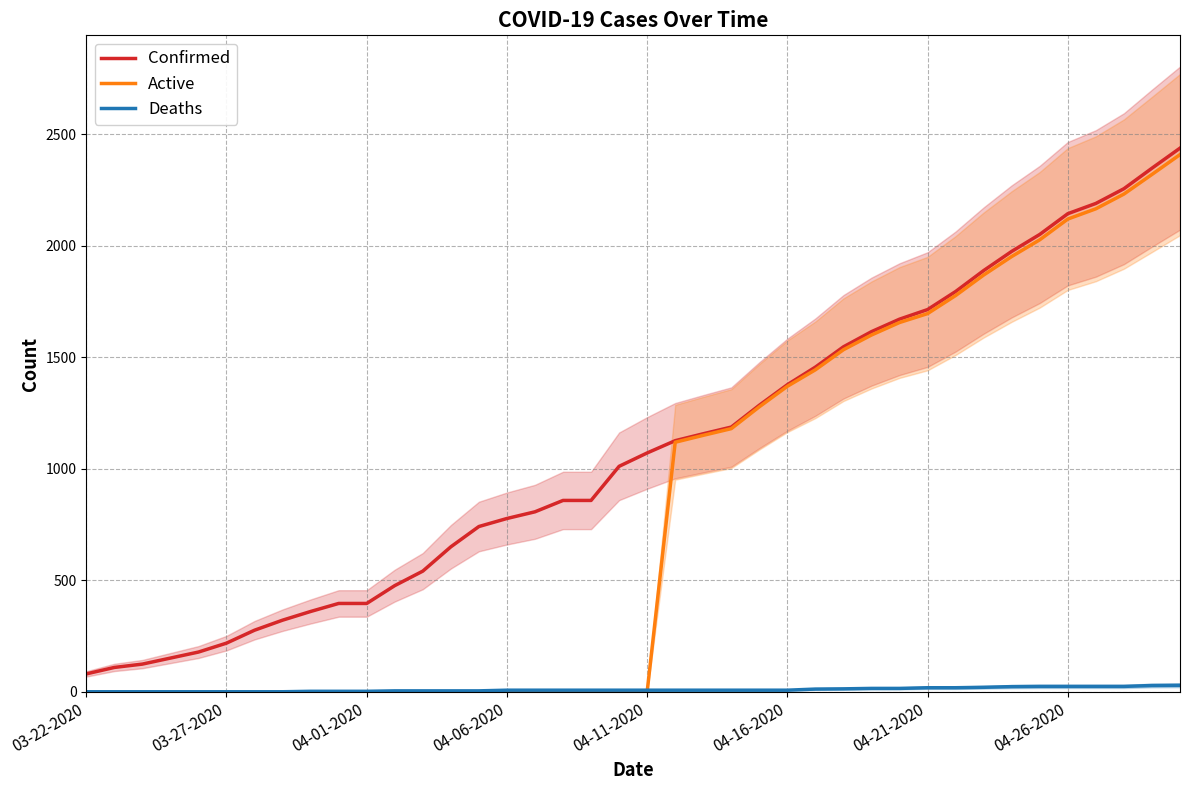

At which category does the chart reach its minimum across all series?

03-22-2020